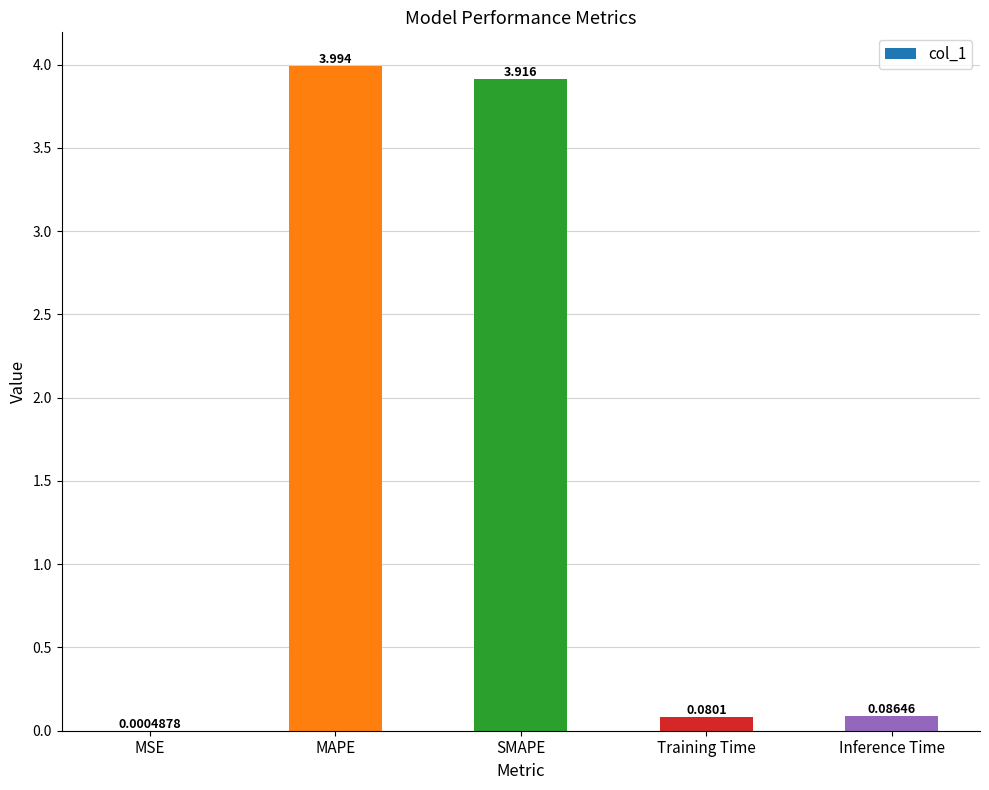

Are the bars horizontal?

No